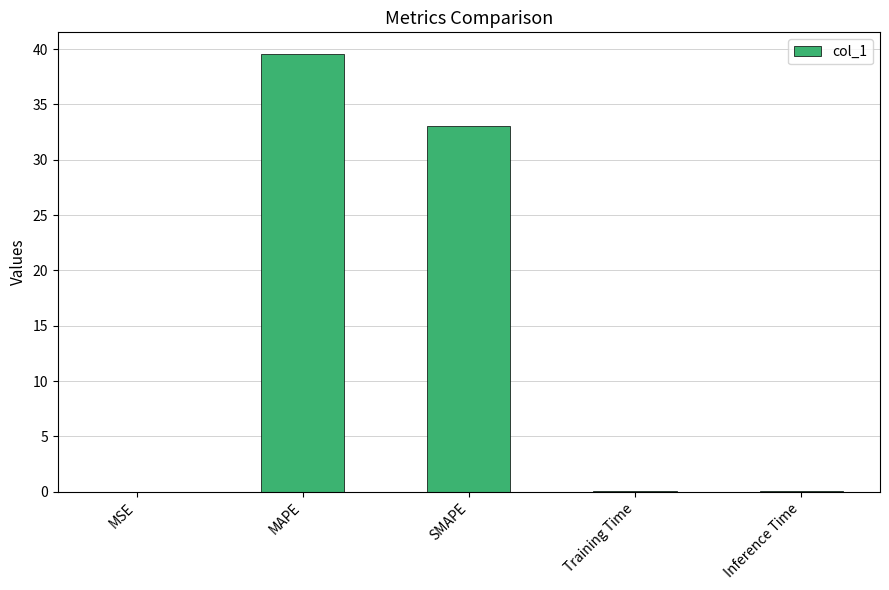

Are the bars grouped side by side (vs. stacked)?

No